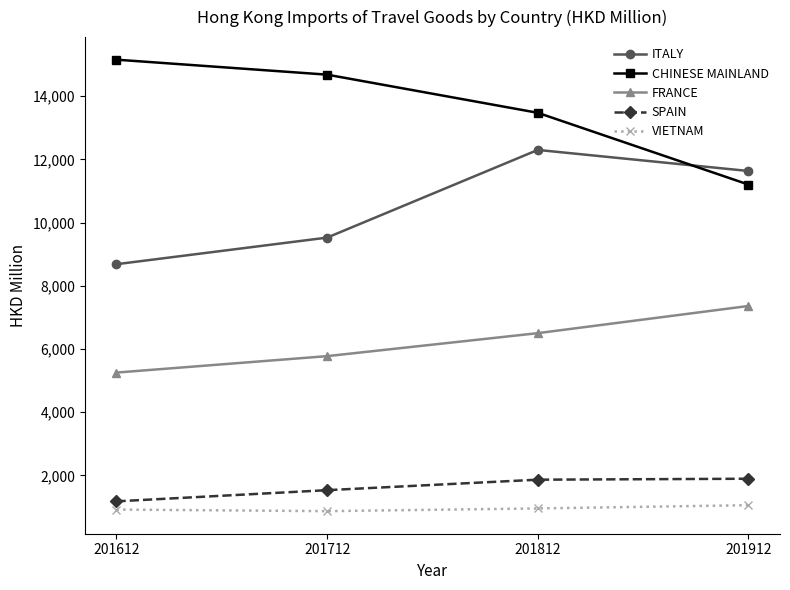

What is the sum of all CHINESE MAINLAND values?

54509.0